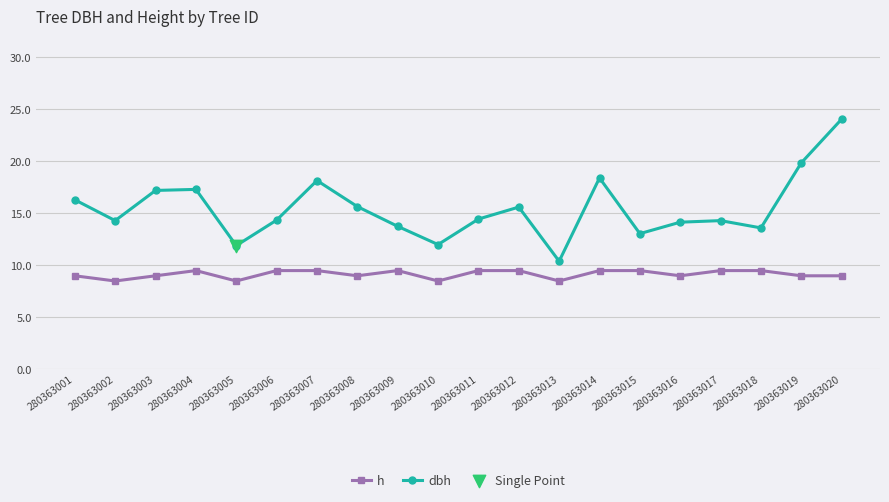

At which category is the sum across all series the highest?

280363020